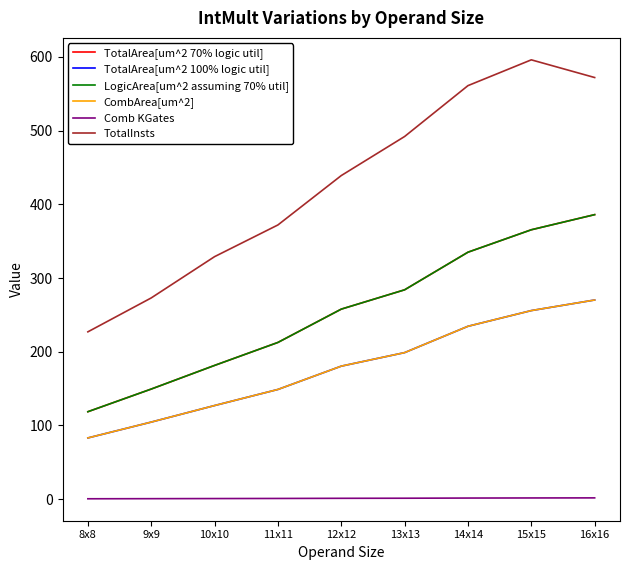

Does the chart have visible grid lines?

No